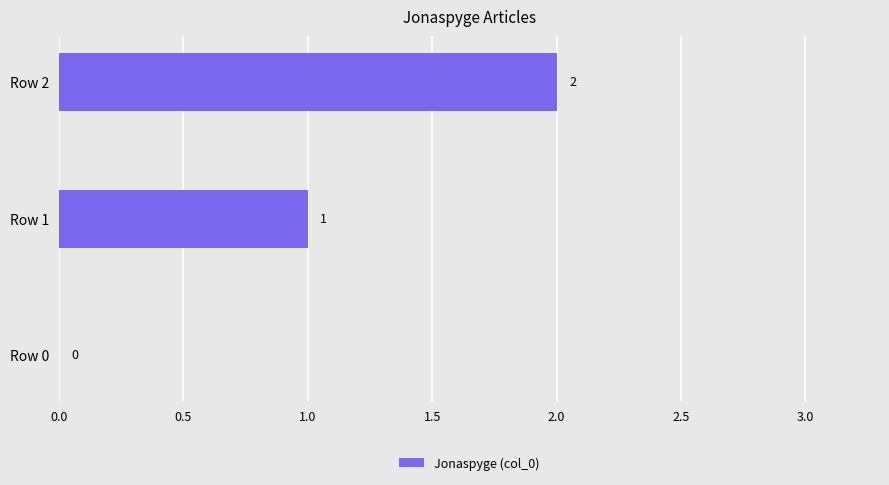

How many values are between 0 and 2?

3